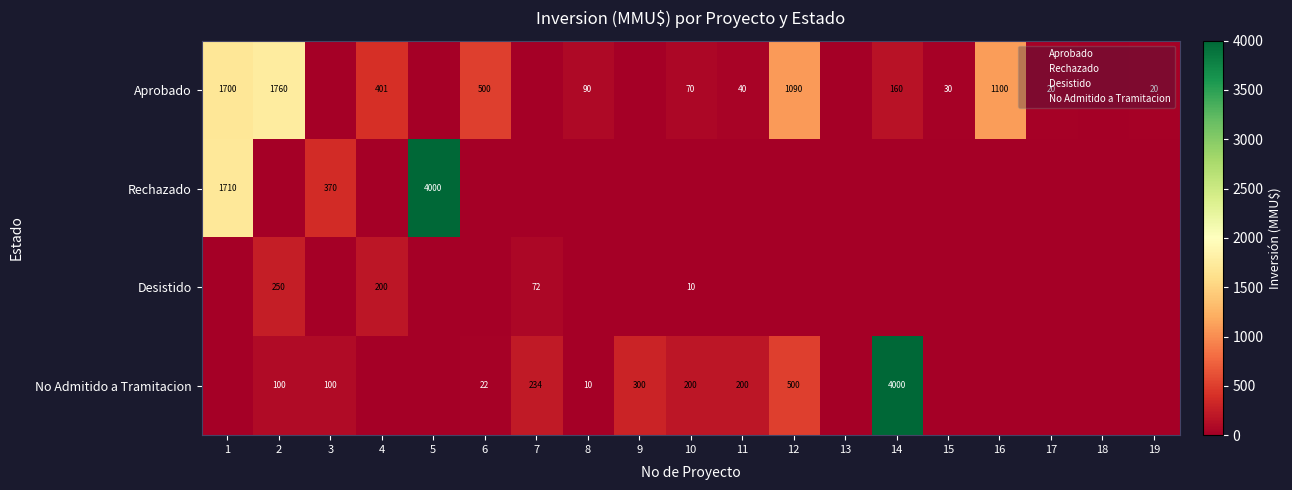

The Aprobado series shows 401 at 4. True or false?

True